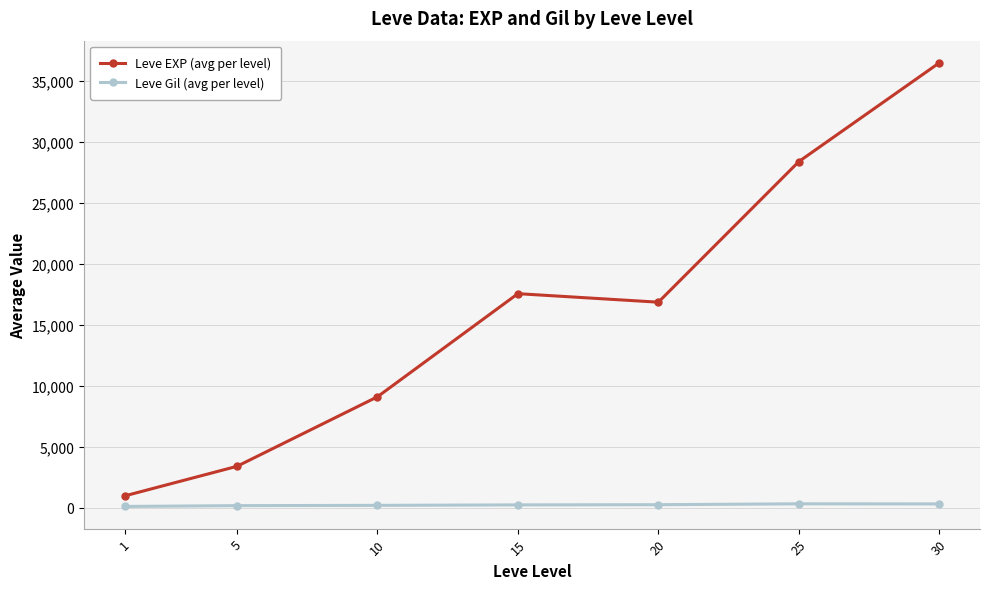

What is the value of the Leve EXP (avg per level) point at the 2nd from the left?

3405.0